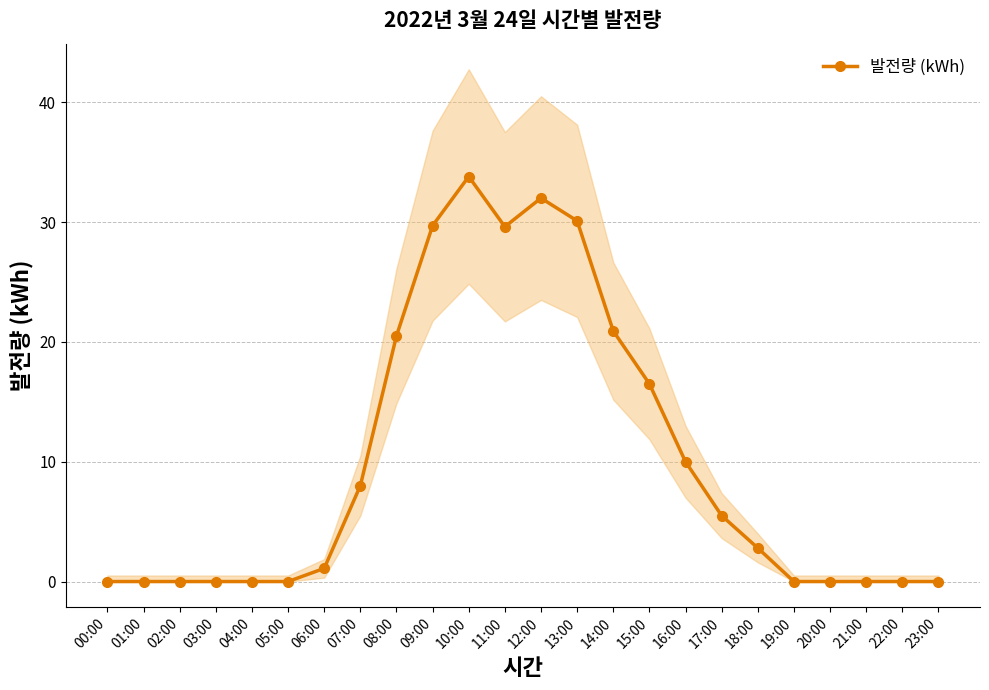

Does the chart have visible grid lines?

Yes